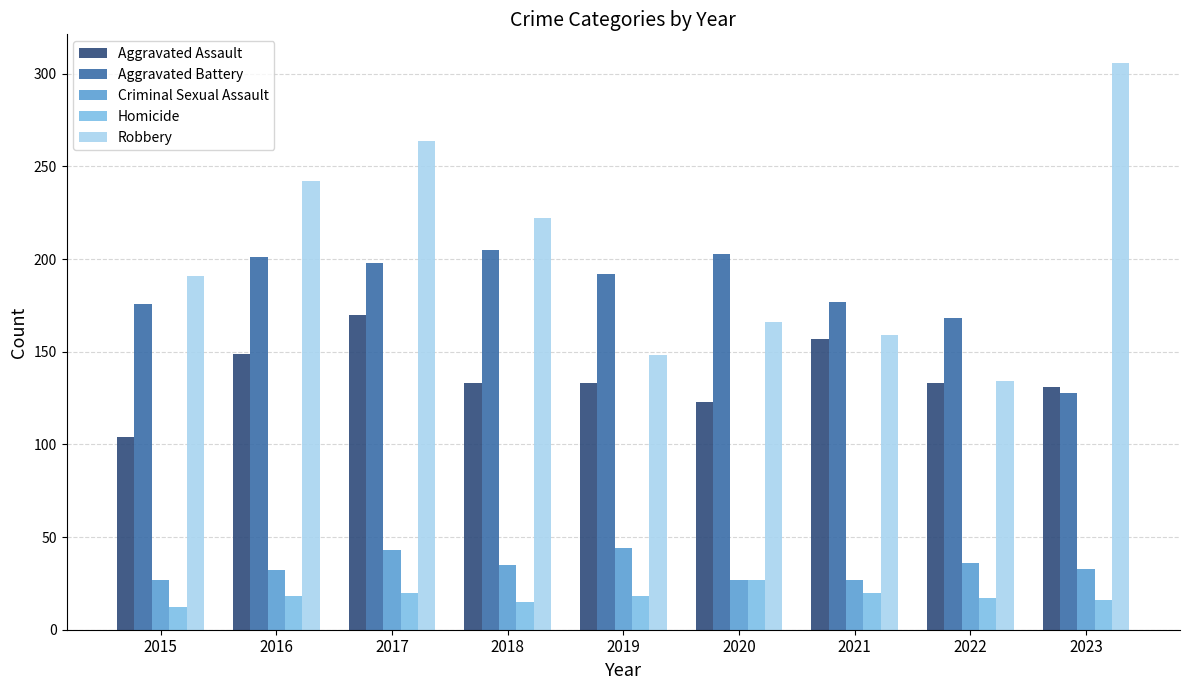

What is the value of the Aggravated Assault bar at the 3rd from the left?

170